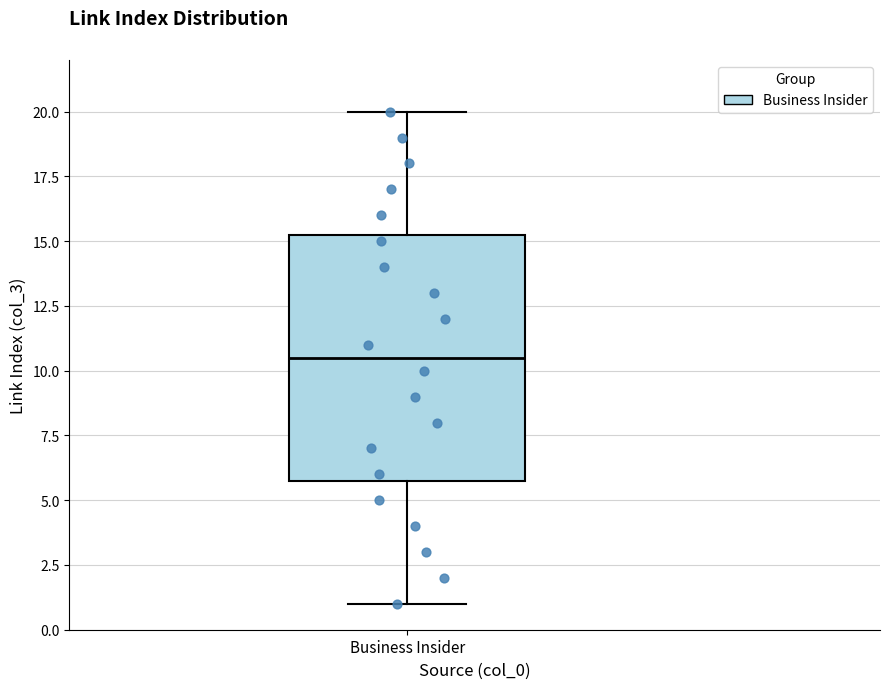

Read this box plot against the y-axis: the position of the median line, the range covered by the box, and the ends of both whiskers. The values are not printed on the chart, so give them approximately, as read against the axis.

median 10.5, box 6.0 to 15.5, whiskers 1.0 to 20.0